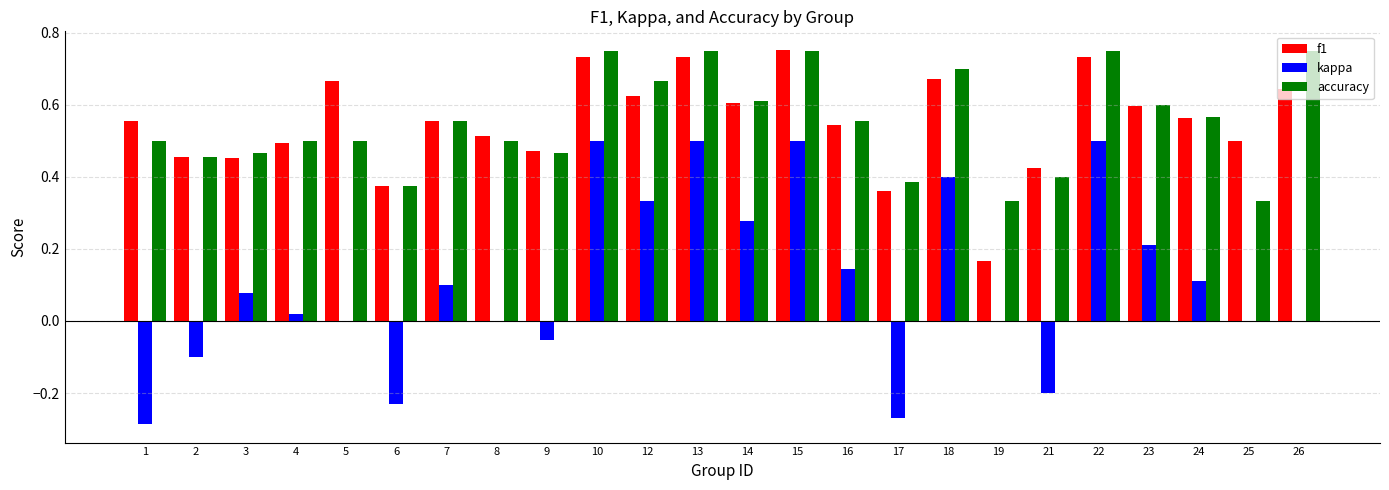

Is the value of f1 at 17 greater than the value of accuracy at 9?

No